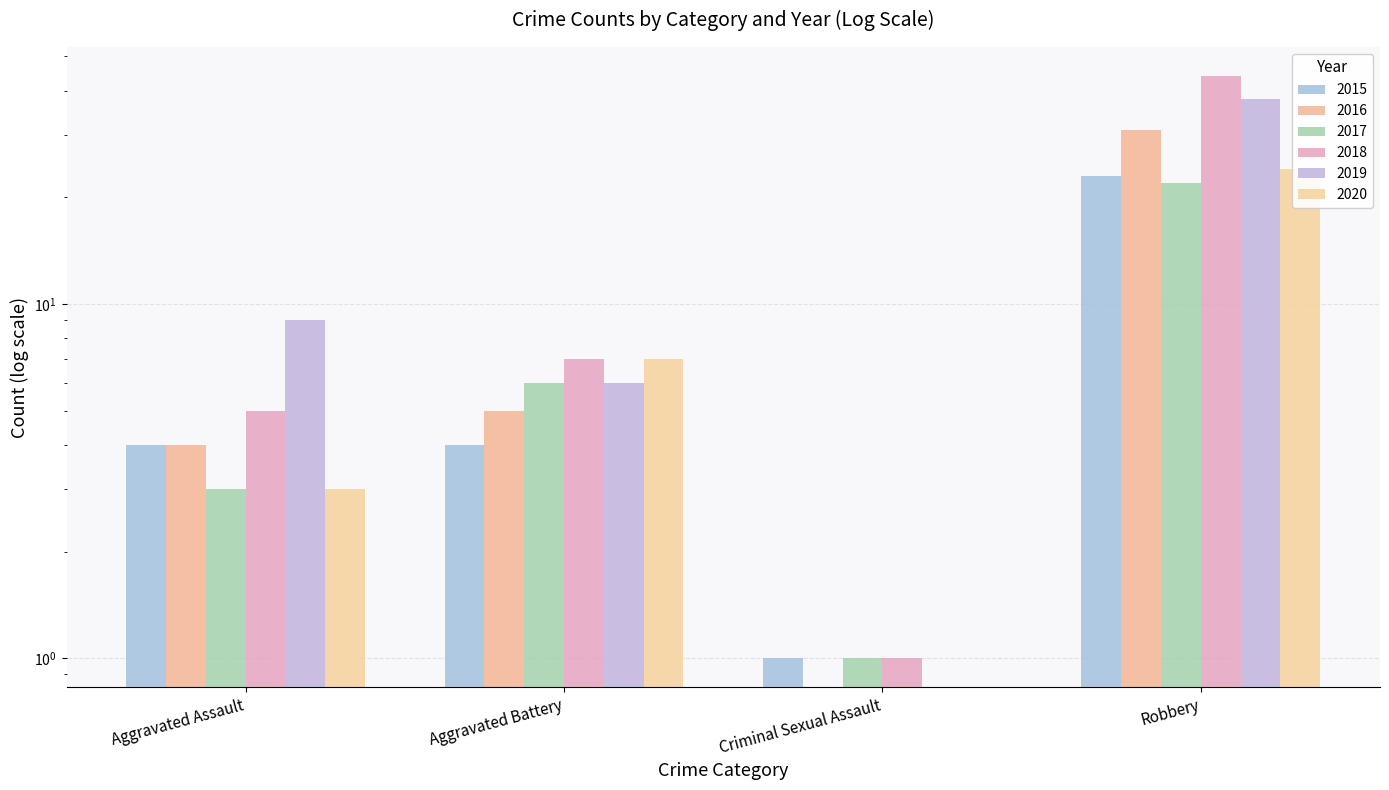

Are the bars horizontal?

No